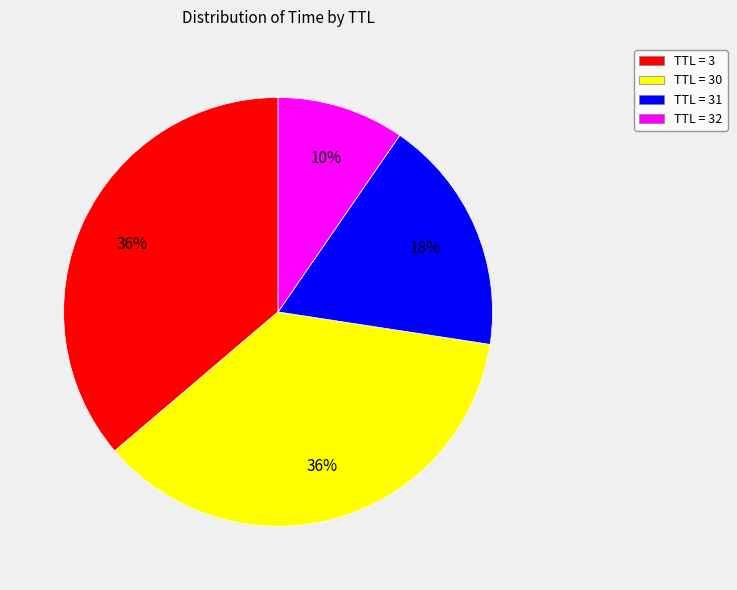

Which slice is the smallest?

TTL = 32